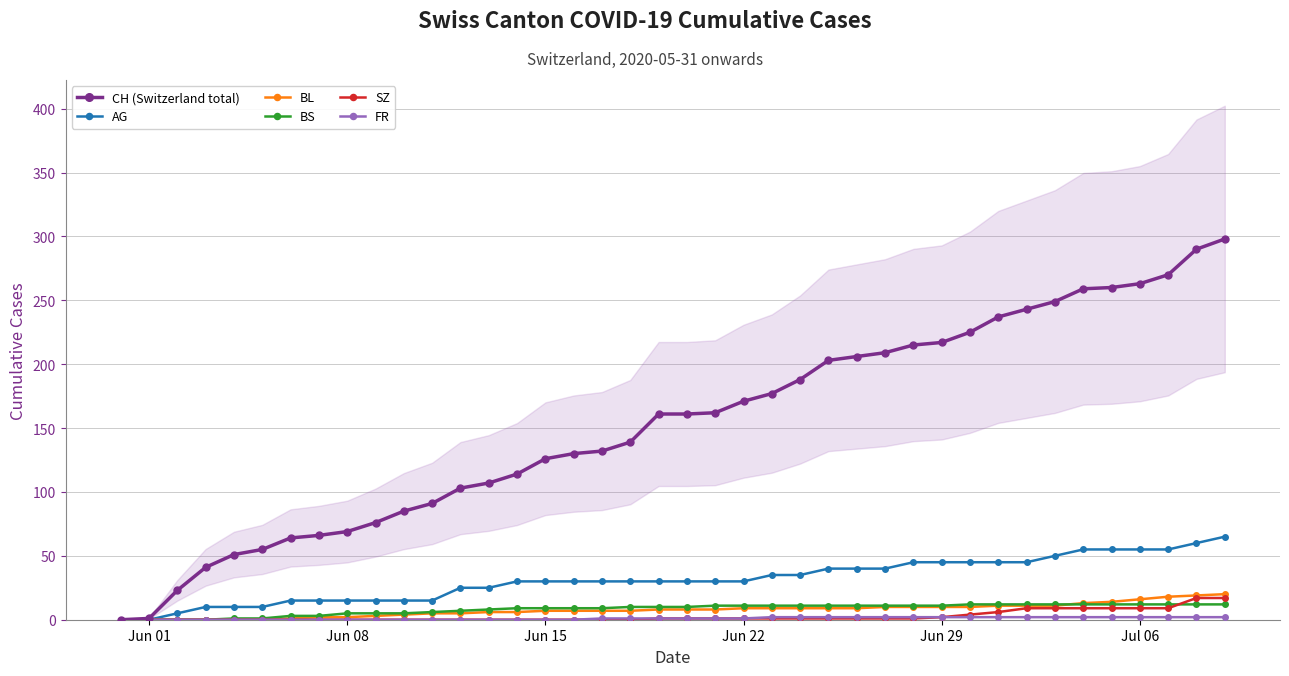

True or false: SZ has more than 2 interior local peaks.

False